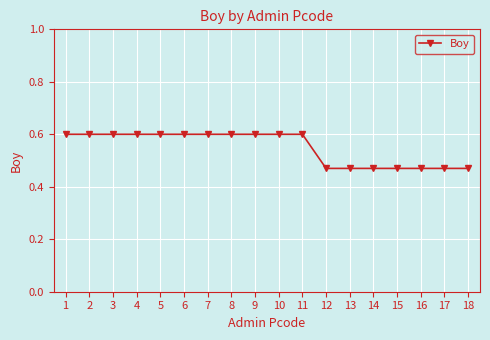

How many values are between 0 and 1?

18